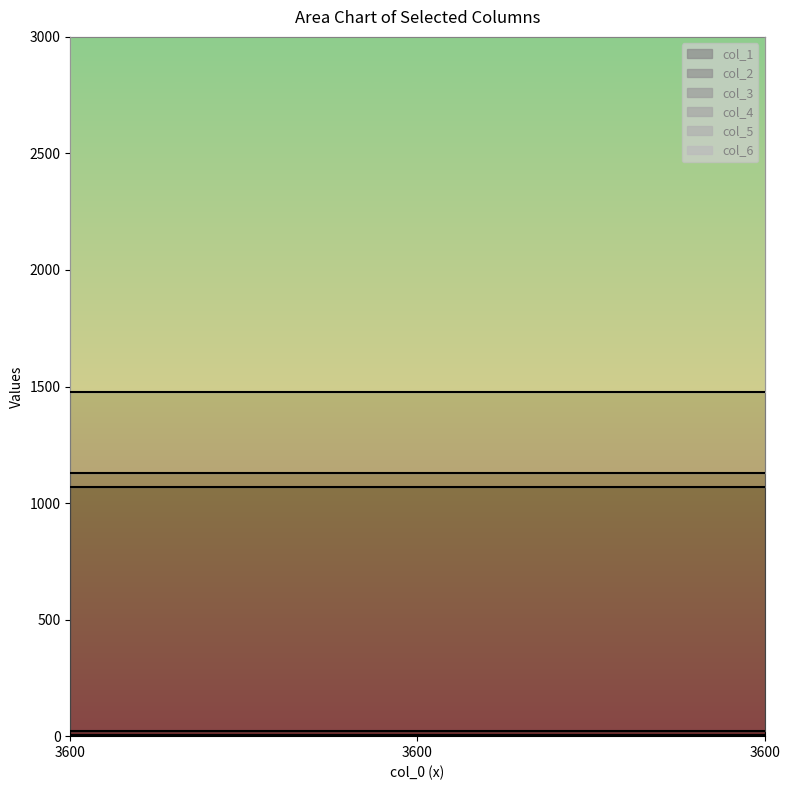

Count the number of categories in the chart.

3